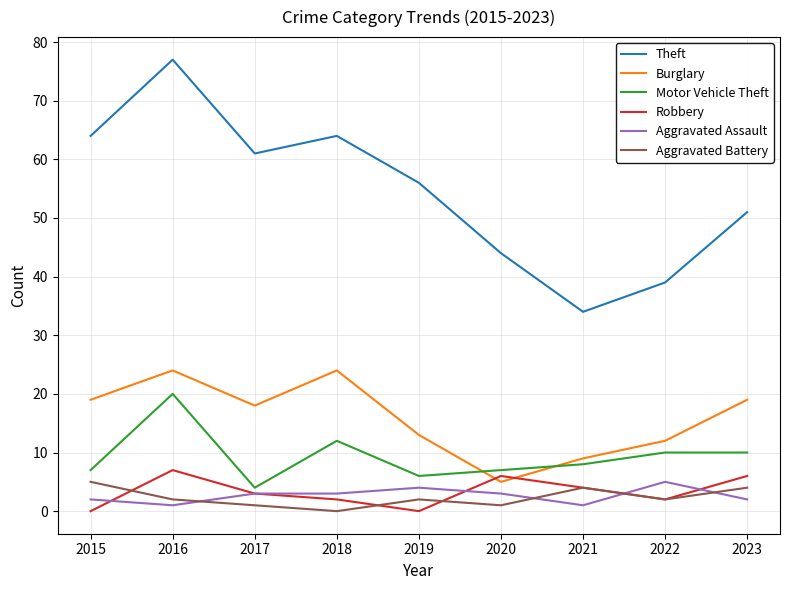

Is this an area chart (filled region under the line)?

No